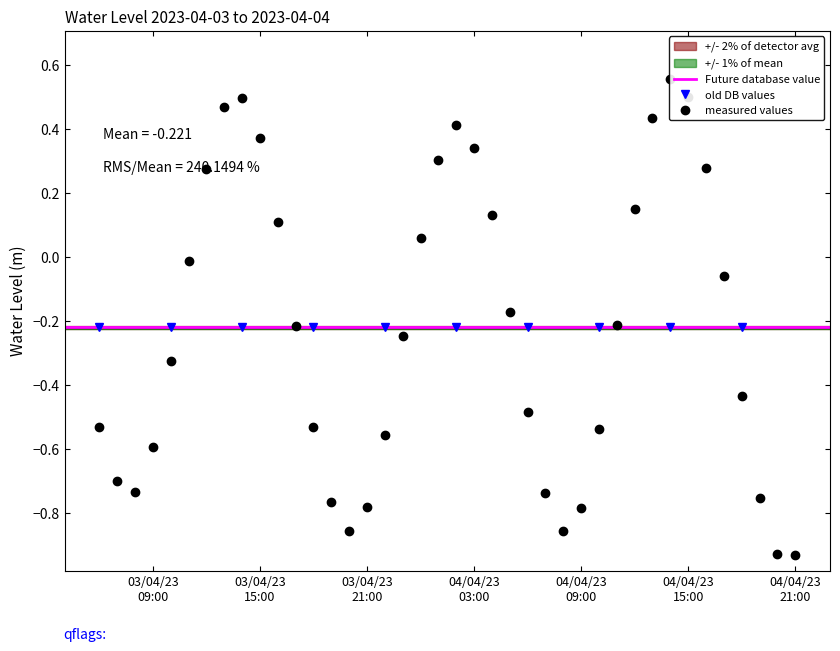

At which category does the data reach its first local valley?

2023-04-03 08:00:00